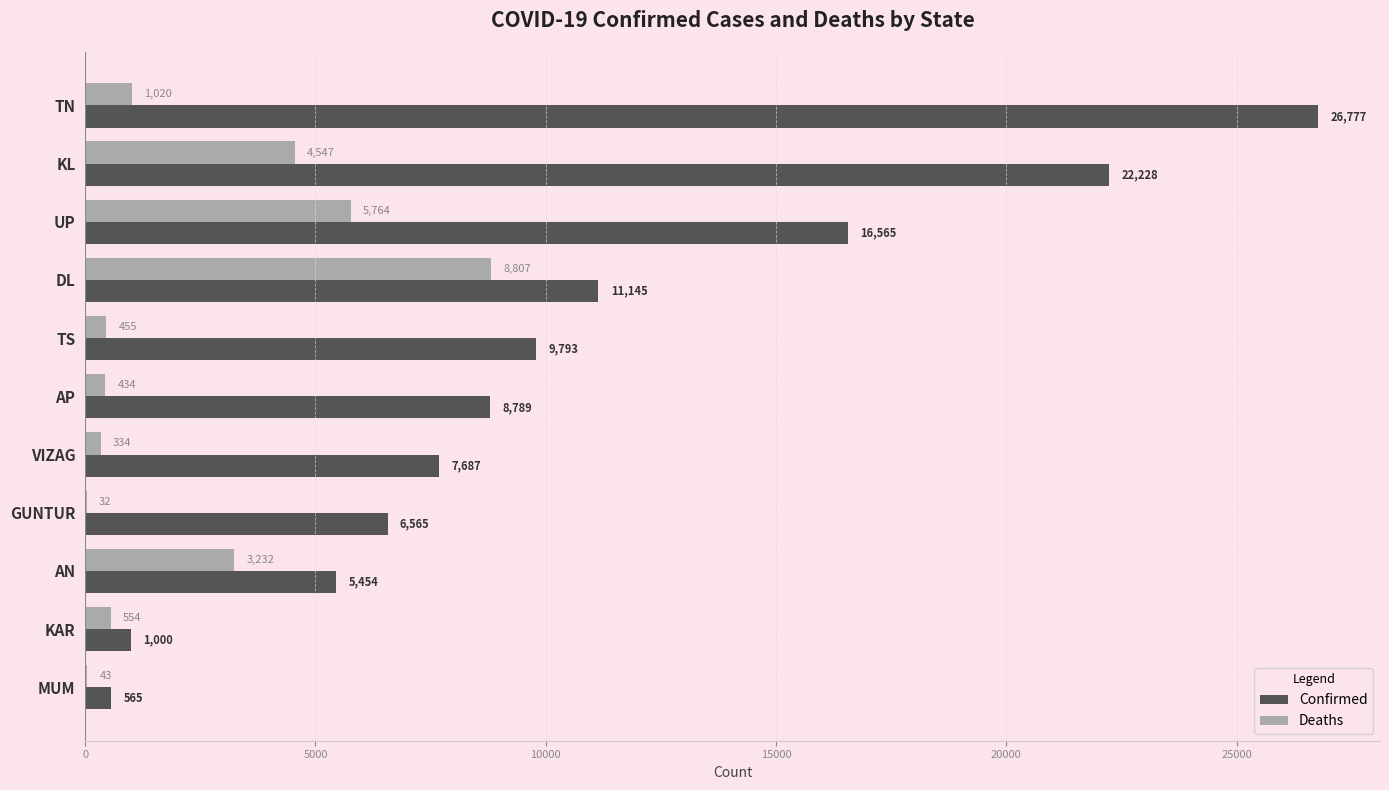

At which label is Deaths closest to 4419?

KL